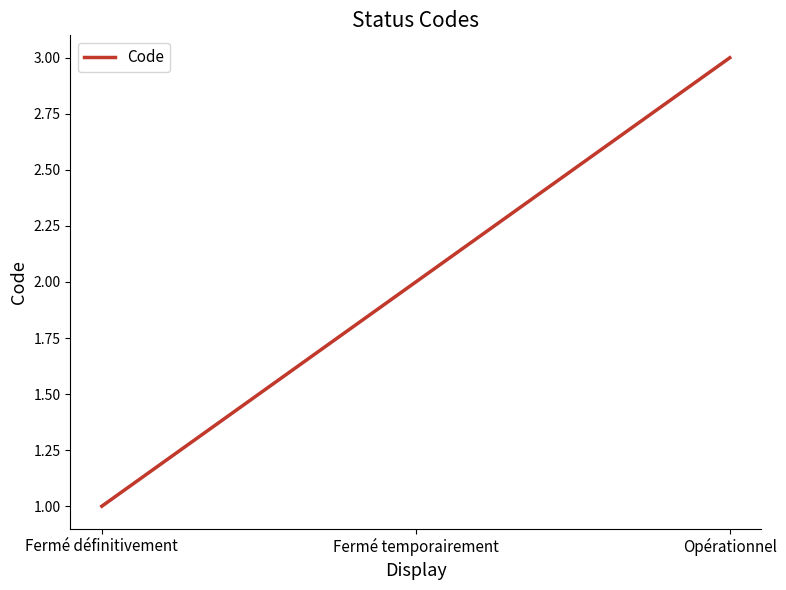

Where is the data nearest to the value 2?

Fermé temporairement